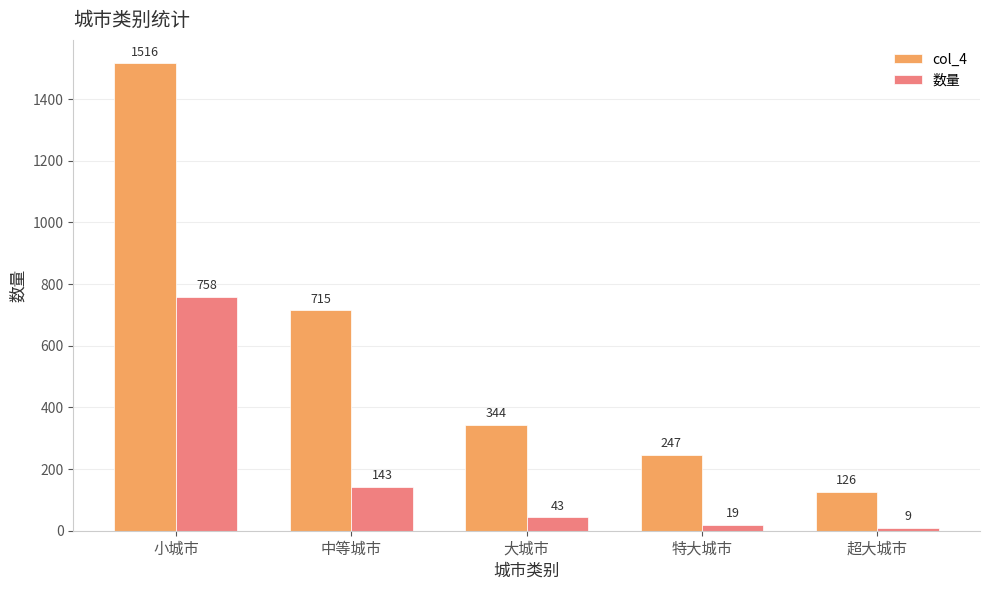

What is the sum of all 数量 values?

972